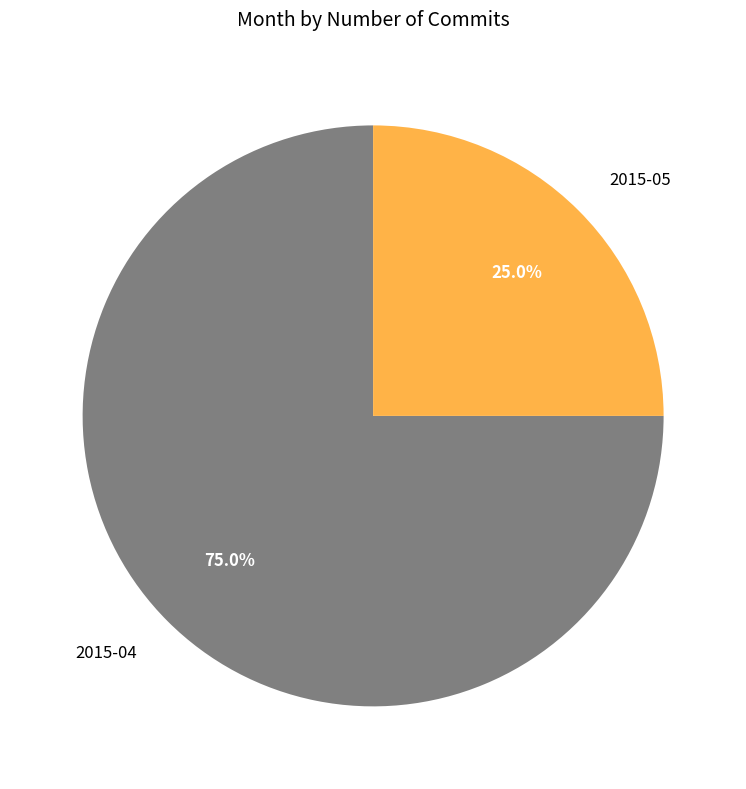

How many segments does this pie chart have?

2